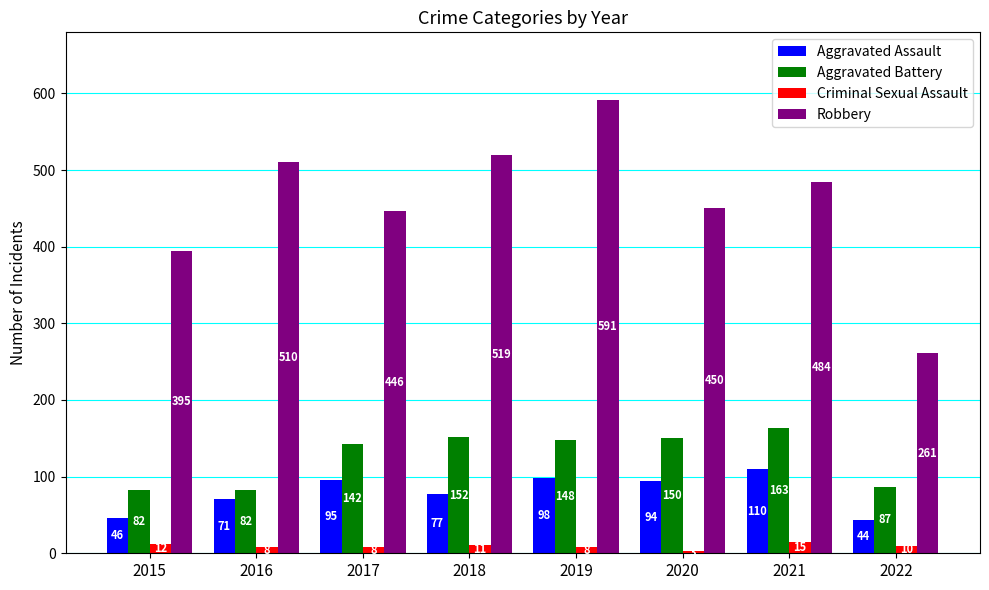

What is the maximum value shown in the chart?

591